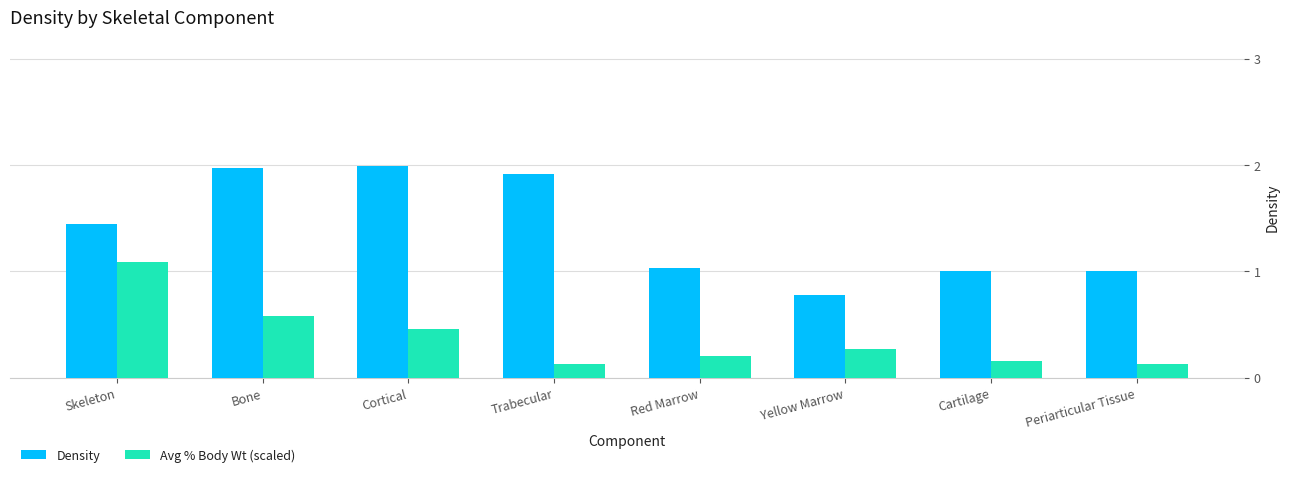

Is the value of Avg % Body Wt (scaled) at Periarticular Tissue greater than the value of Density at Skeleton?

No